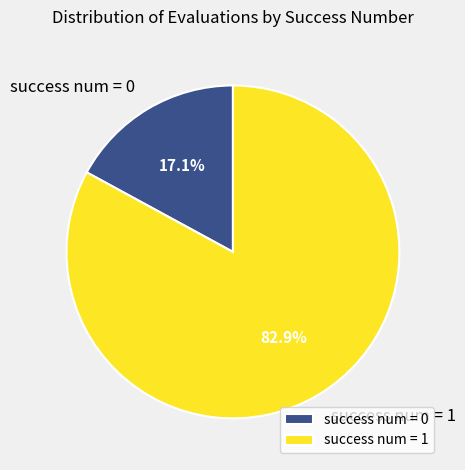

Rank the categories by value from highest to lowest.

success num = 1, success num = 0